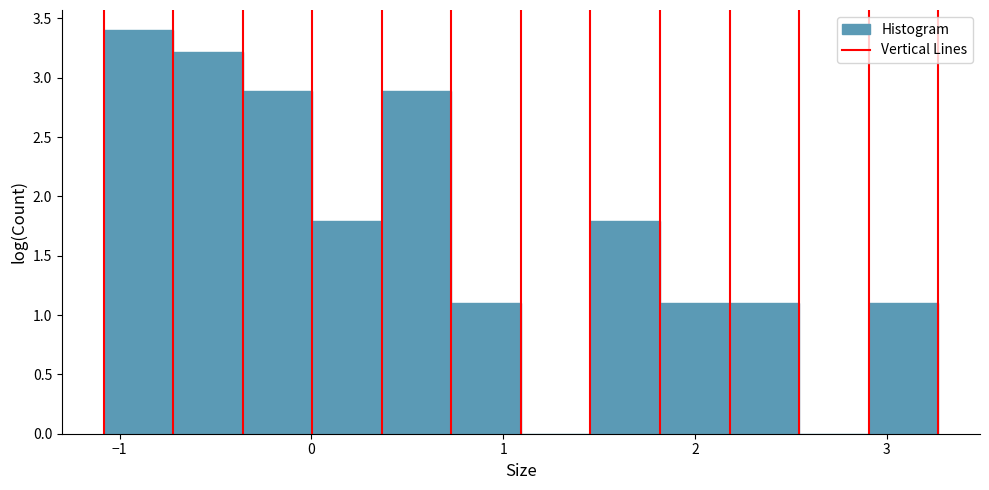

Read against the x-axis, roughly where is the centre of the tallest bar?

-0.9